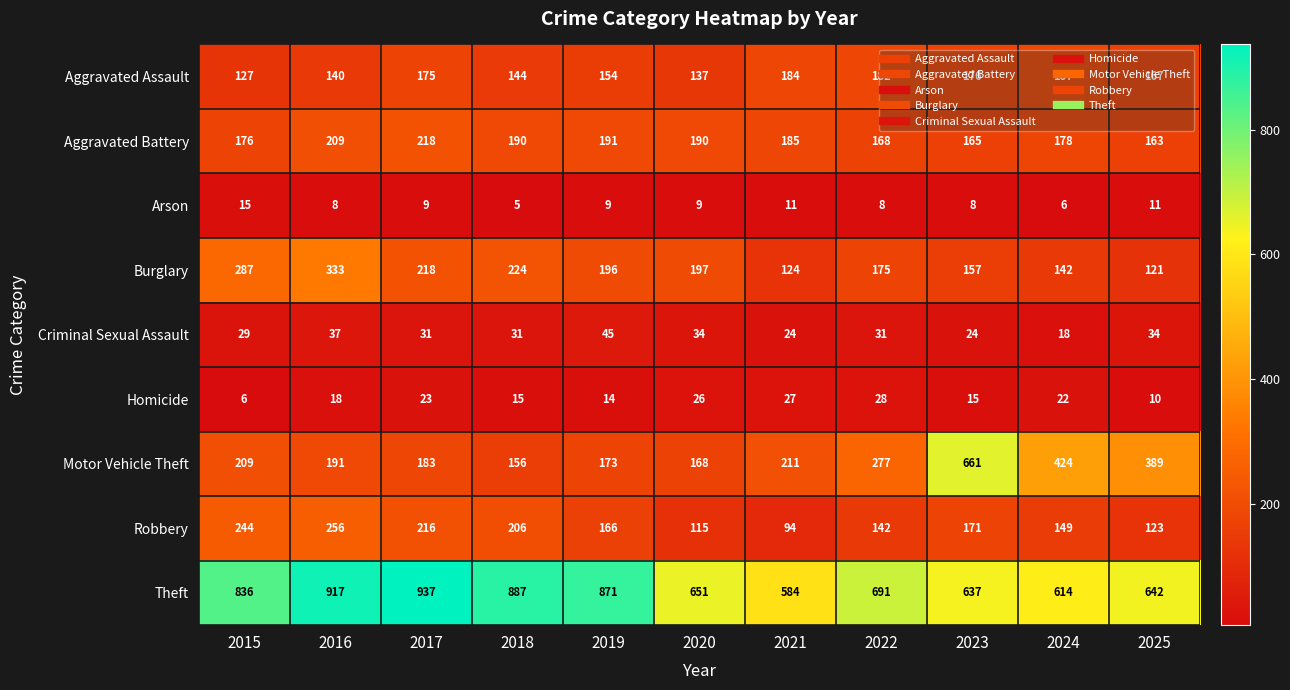

True or false: Criminal Sexual Assault has a value of 52 at 2025.

False